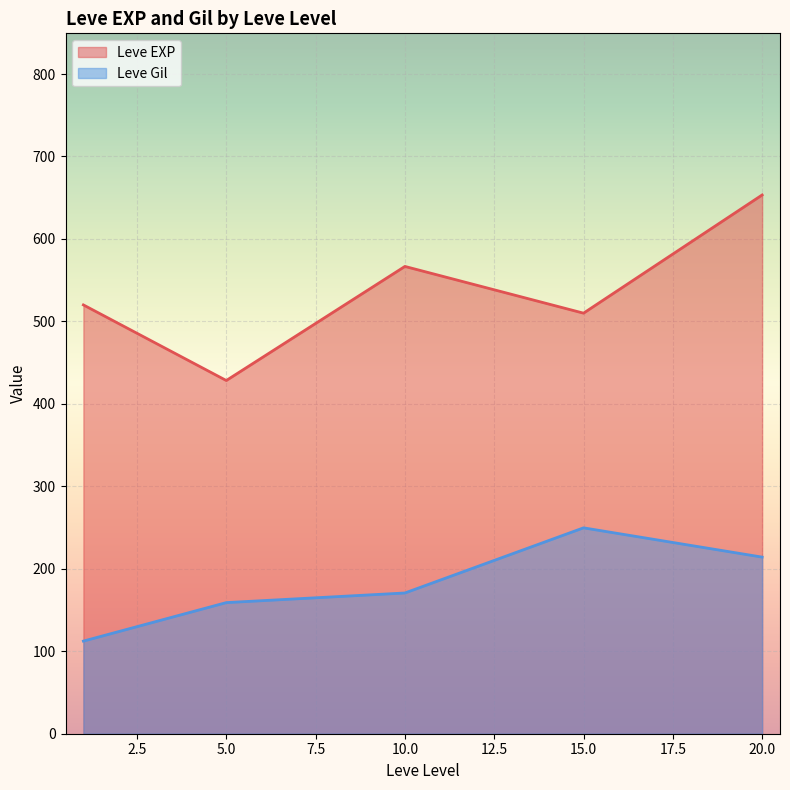

Does the chart display data point markers on the line(s)?

No